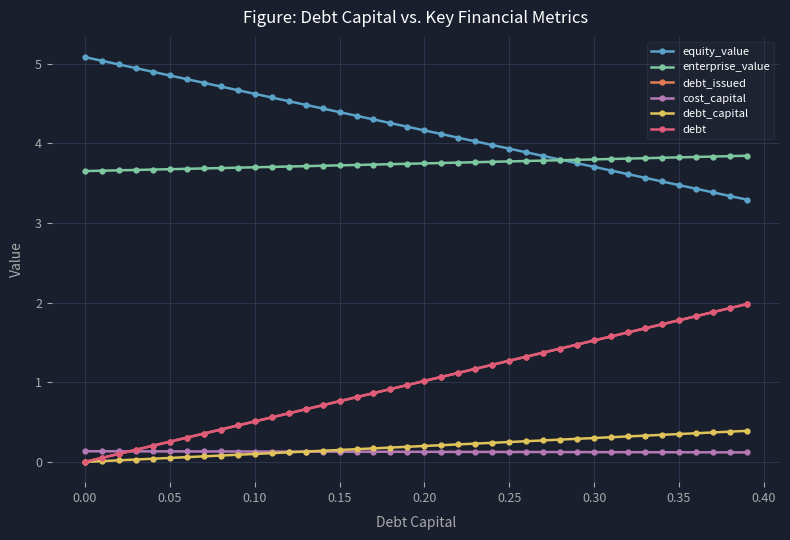

Is this an area chart (filled region under the line)?

No